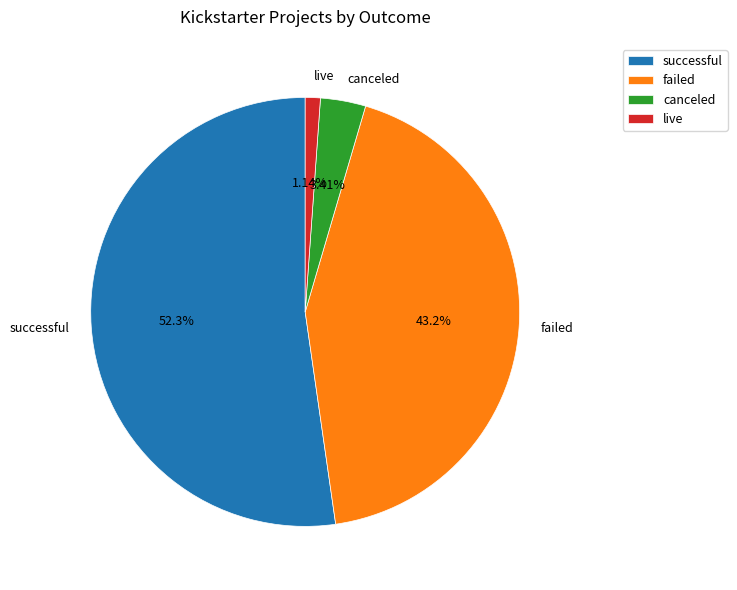

To the nearest percent, what percentage of the pie is canceled?

3%